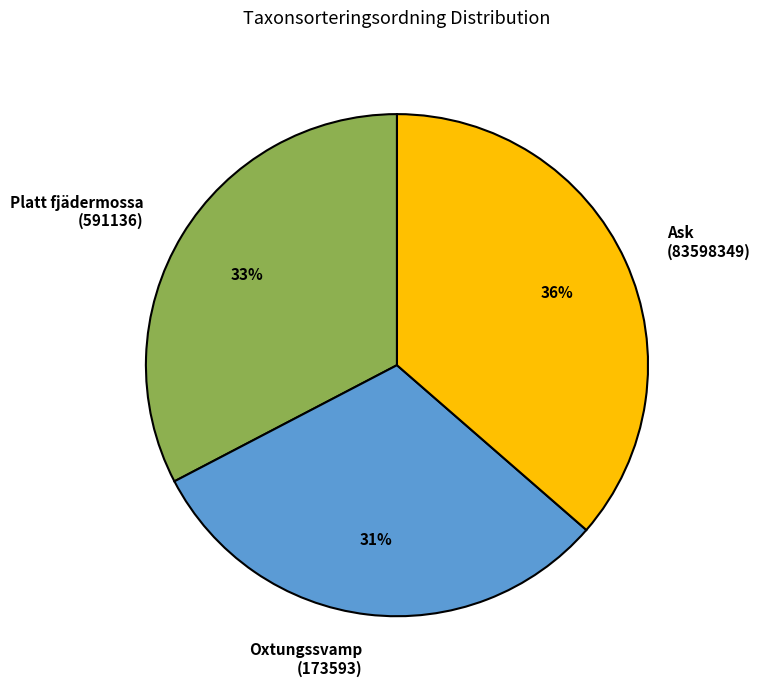

True or false: Oxtungssvamp (173593) accounts for 31% of the total.

True